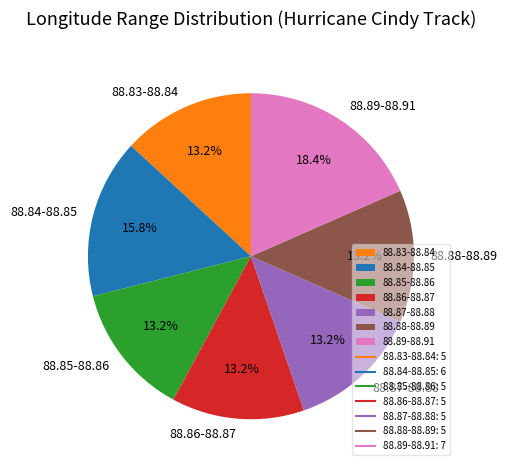

Does any single category account for the majority?

No